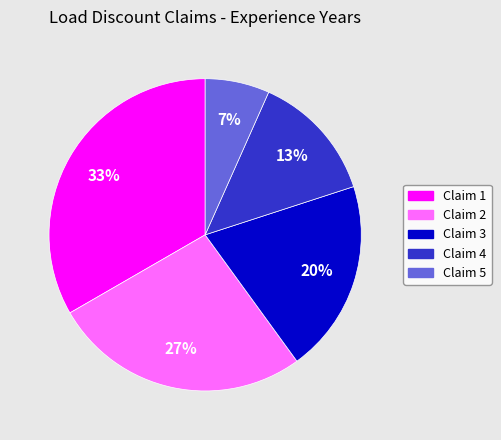

How many segments does this pie chart have?

5